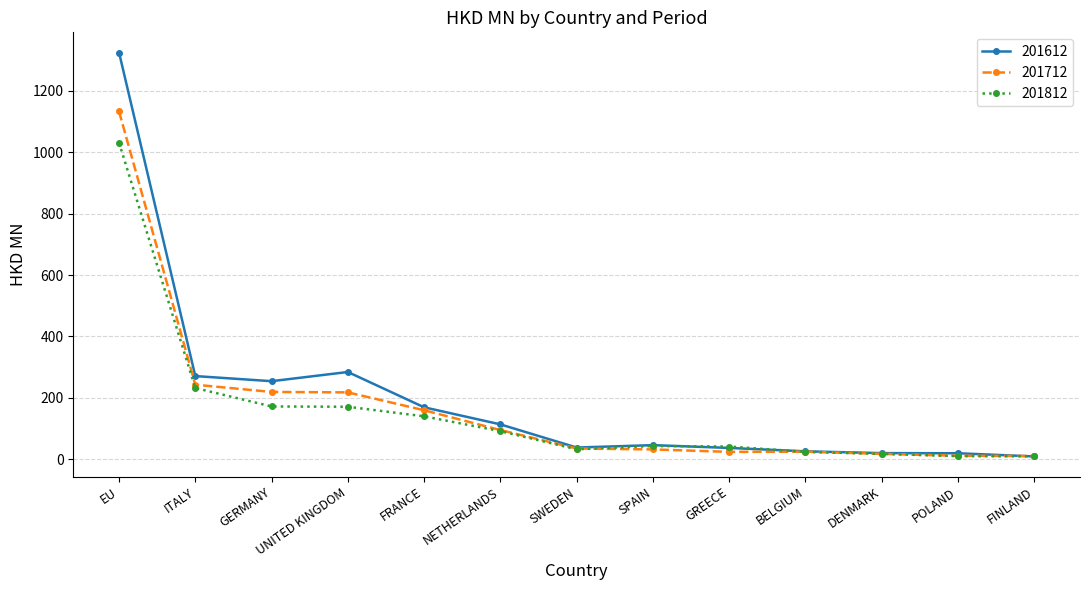

What is the difference between the 201812 values at GREECE and SWEDEN?

9.0